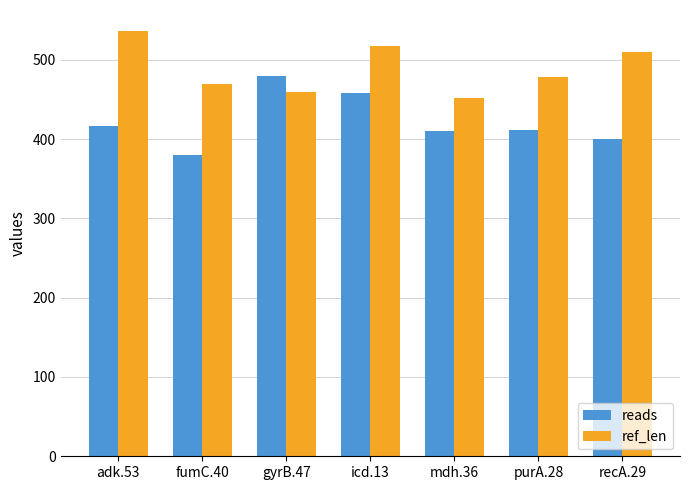

Count the reads values in the range 400 to 458.

5